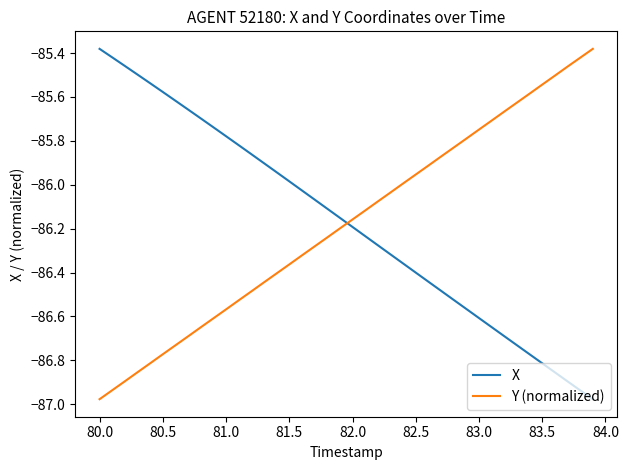

What is the difference between the maximum and minimum values in the Y (normalized) series?

1.6